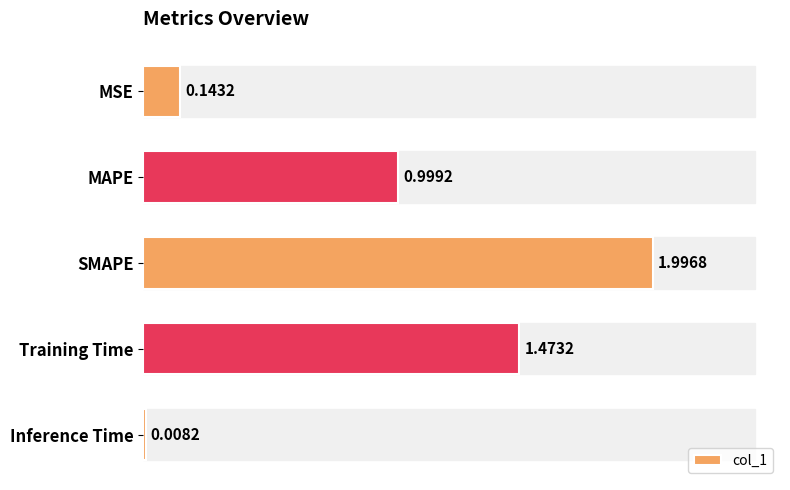

What is the difference between the values at MSE and Training Time?

1.3